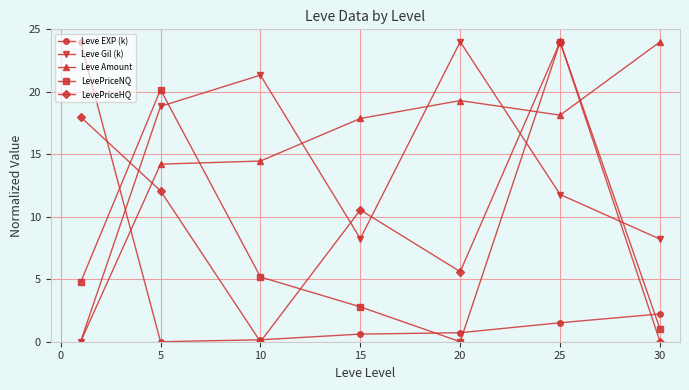

In LevePriceNQ, how many points are lower than both neighbors (excluding endpoints)?

1